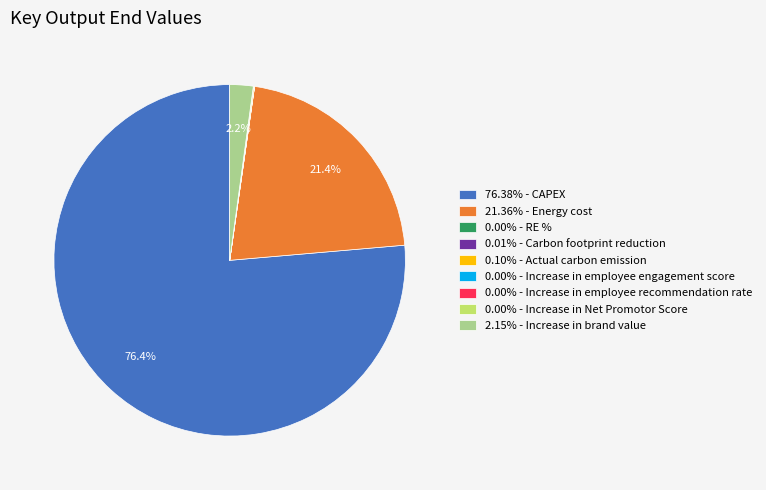

To the nearest percent, what is the difference between the largest and smallest slice percentages?

76%